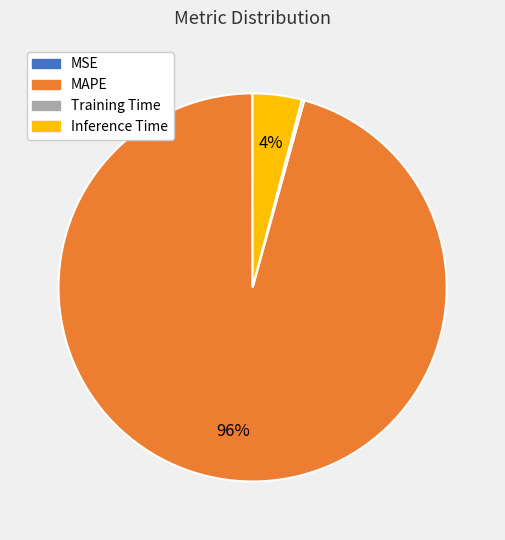

To the nearest percent, what percentage of the pie is MAPE?

96%